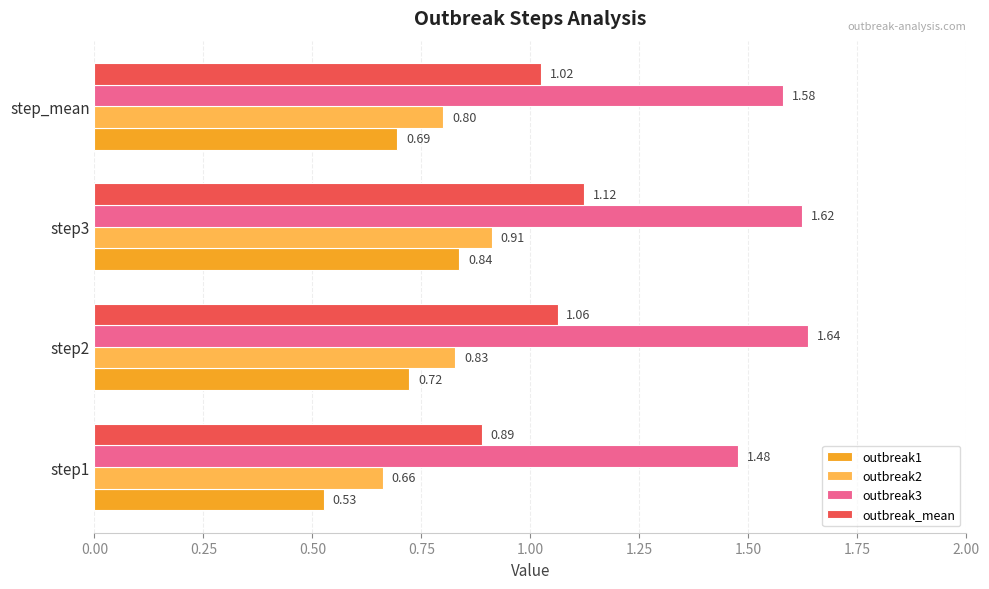

At how many categories does at least one series exceed 0?

4